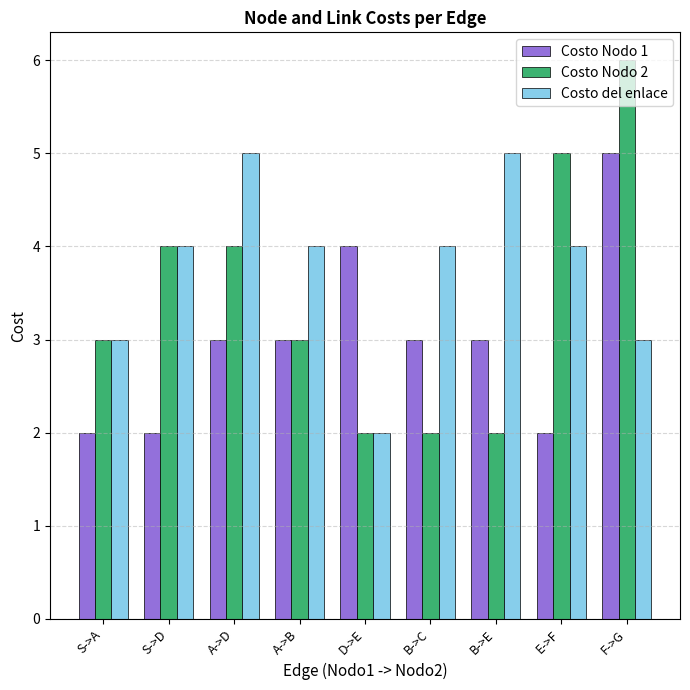

How many bars are there in each group?

3